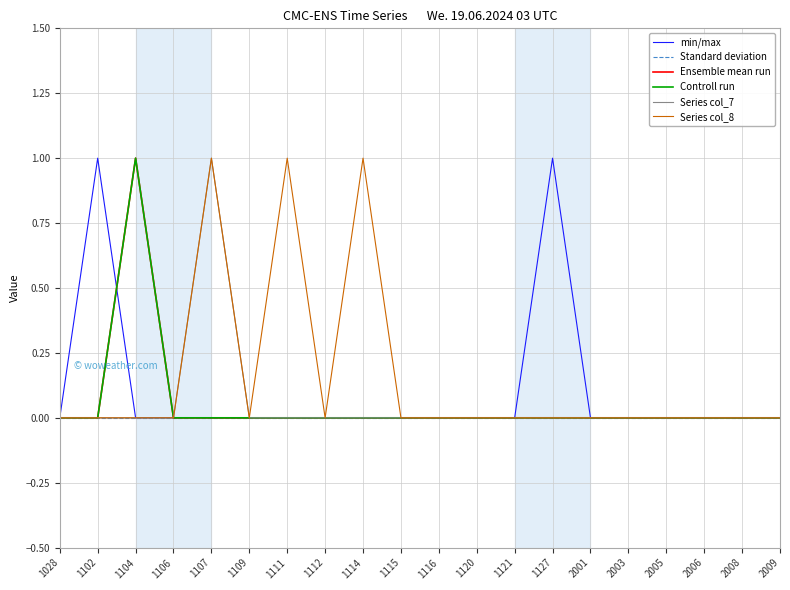

At which label is min/max closest to 0?

1028